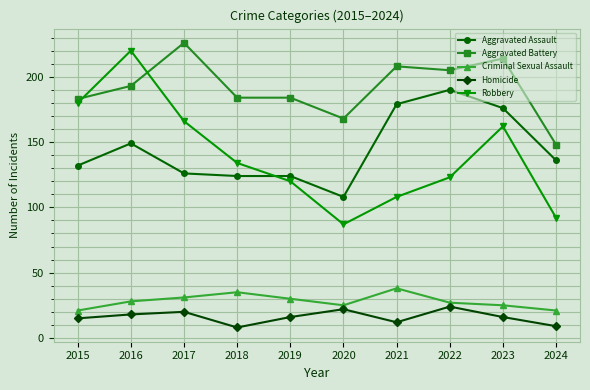

Reading right to left, list all the values displayed in this chart.

Aggravated Assault: 136	176	190	179	108	124	124	126	149	132
Aggravated Battery: 148	214	205	208	168	184	184	226	193	183
Criminal Sexual Assault: 21	25	27	38	25	30	35	31	28	21
Homicide: 9	16	24	12	22	16	8	20	18	15
Robbery: 92	162	123	108	87	120	134	166	220	180